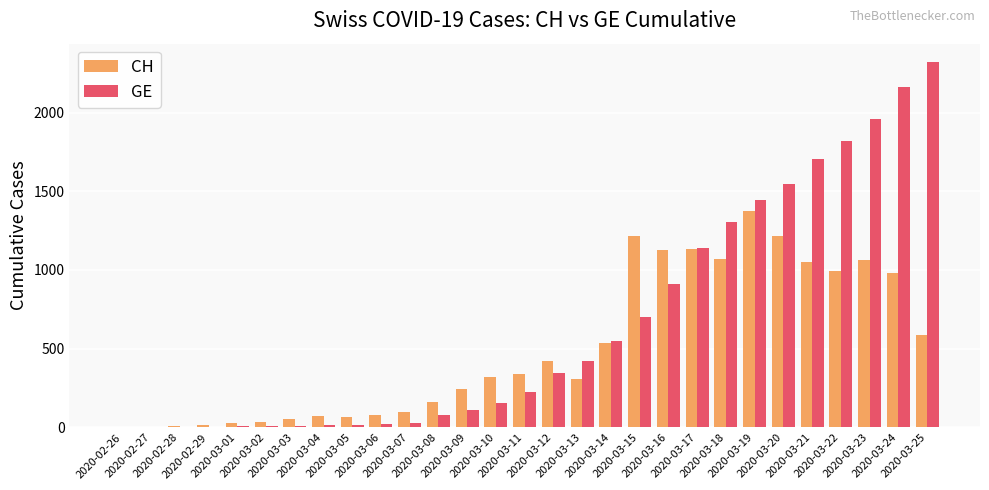

Which series has the largest total across all categories?

GE